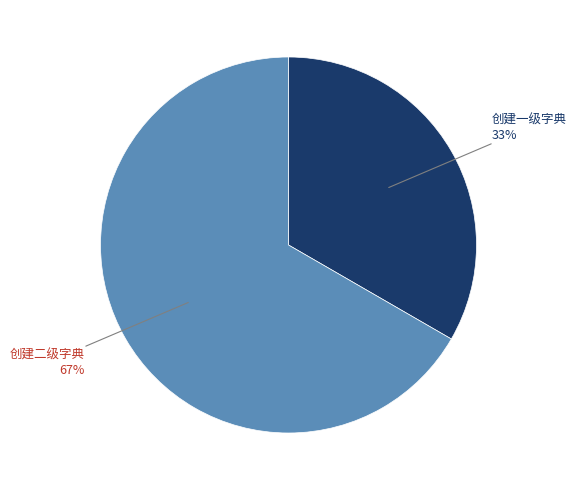

What is the smallest slice in the pie chart?

创建一级字典